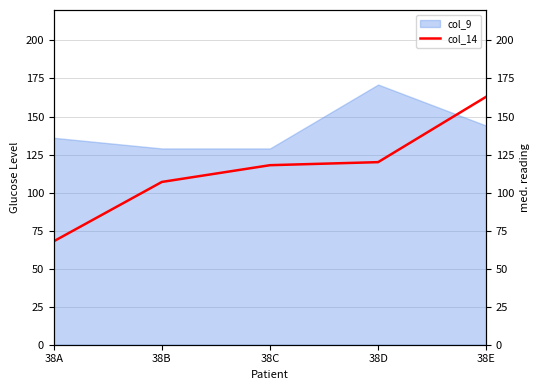

Is it true that col_9 equals 136 at 38A?

True